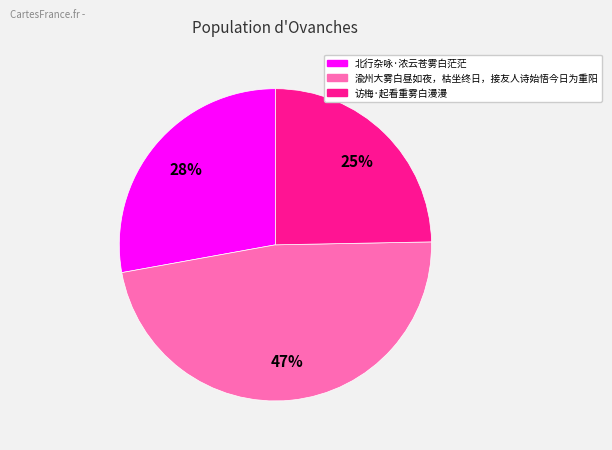

Do 渝州大雾白昼如夜，枯坐终日，接友人诗始悟今日为重阳 and 访梅·起看重雾白漫漫 together represent more than half of the pie?

Yes